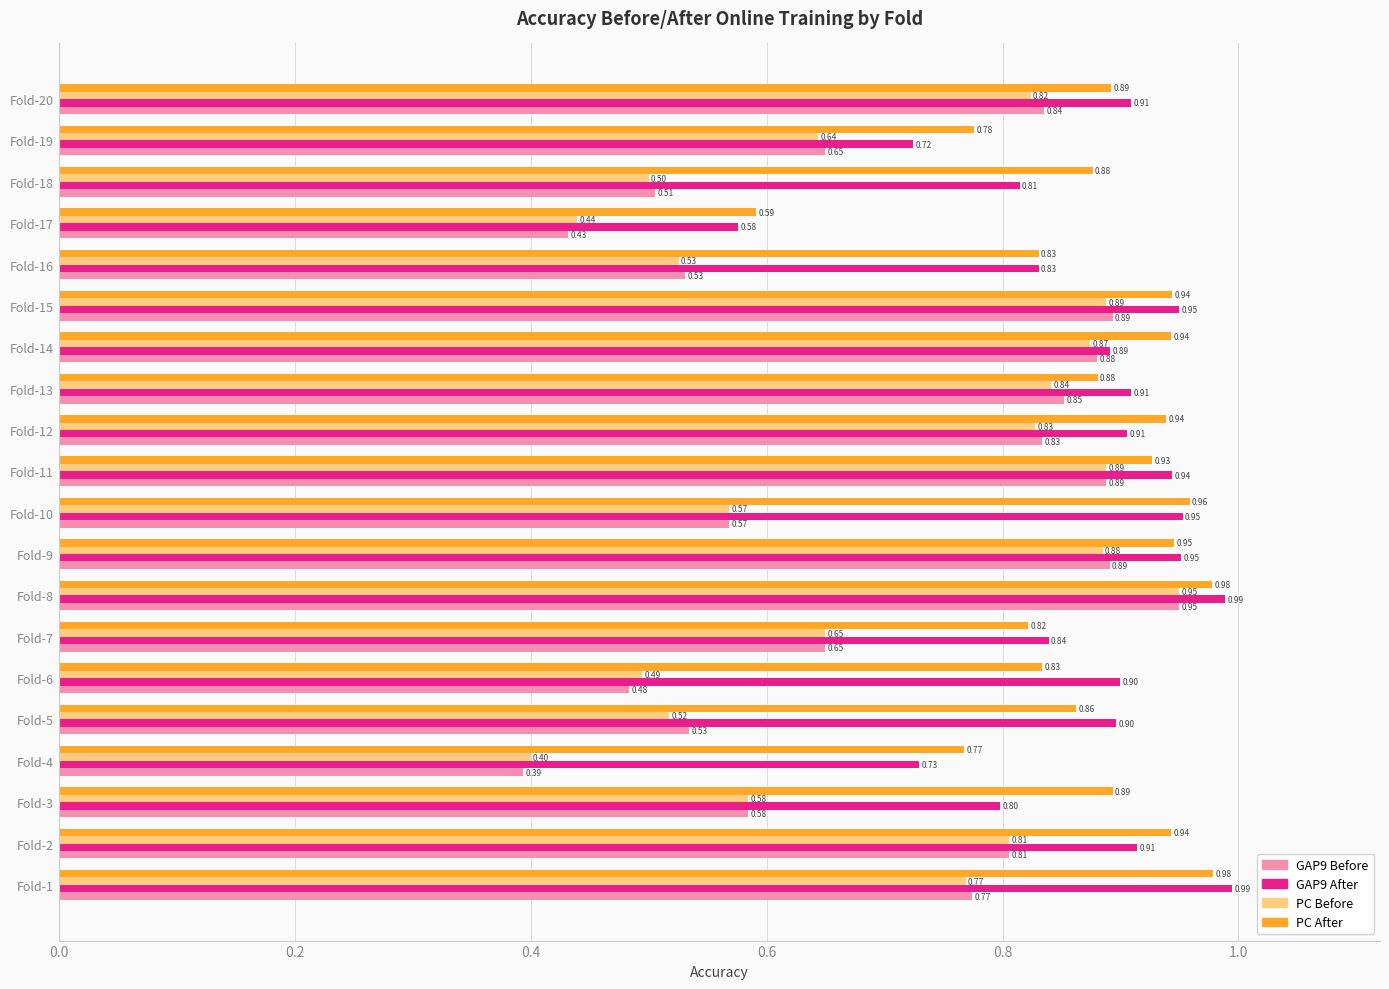

What is the difference between the highest and lowest values at Fold-16?

0.3